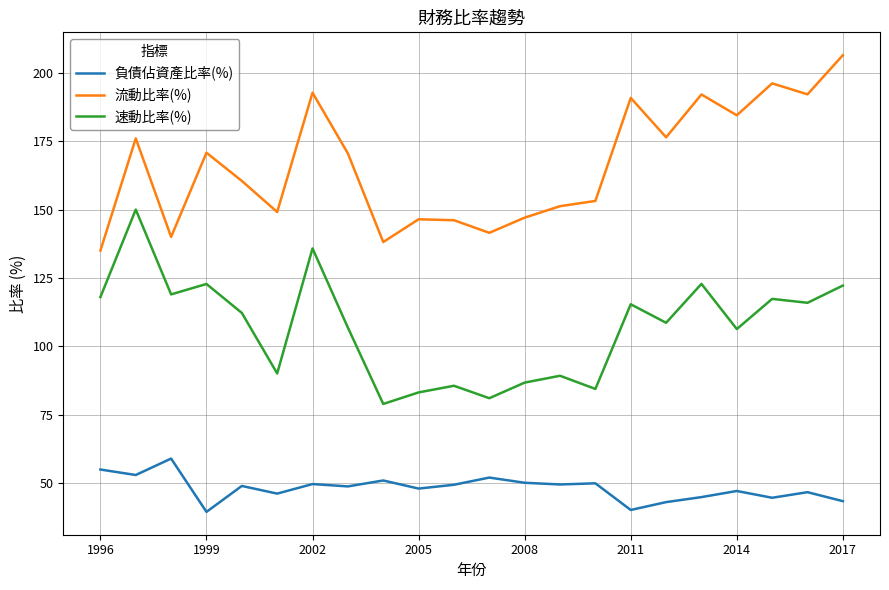

Rank the series by their average value, from highest to lowest.

流動比率(%), 速動比率(%), 負債佔資產比率(%)